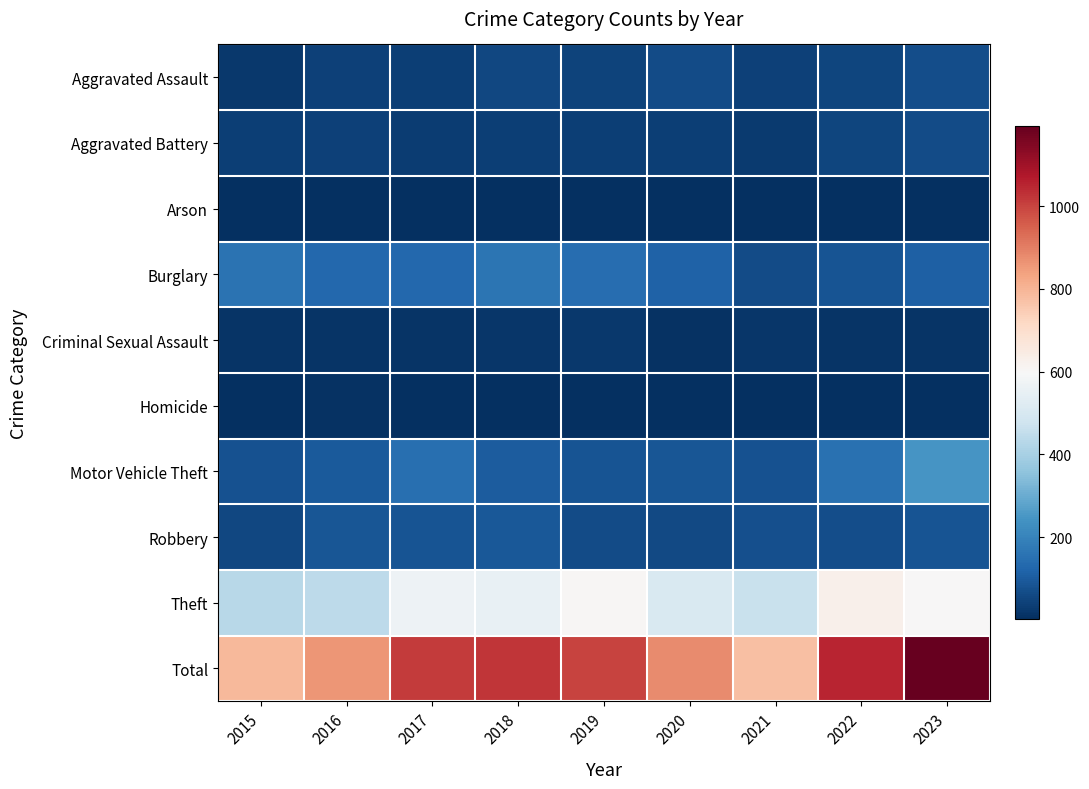

Rank the series by their maximum value, from highest to lowest.

Total, Theft, Motor Vehicle Theft, Burglary, Robbery, Aggravated Assault, Aggravated Battery, Criminal Sexual Assault, Homicide, Arson